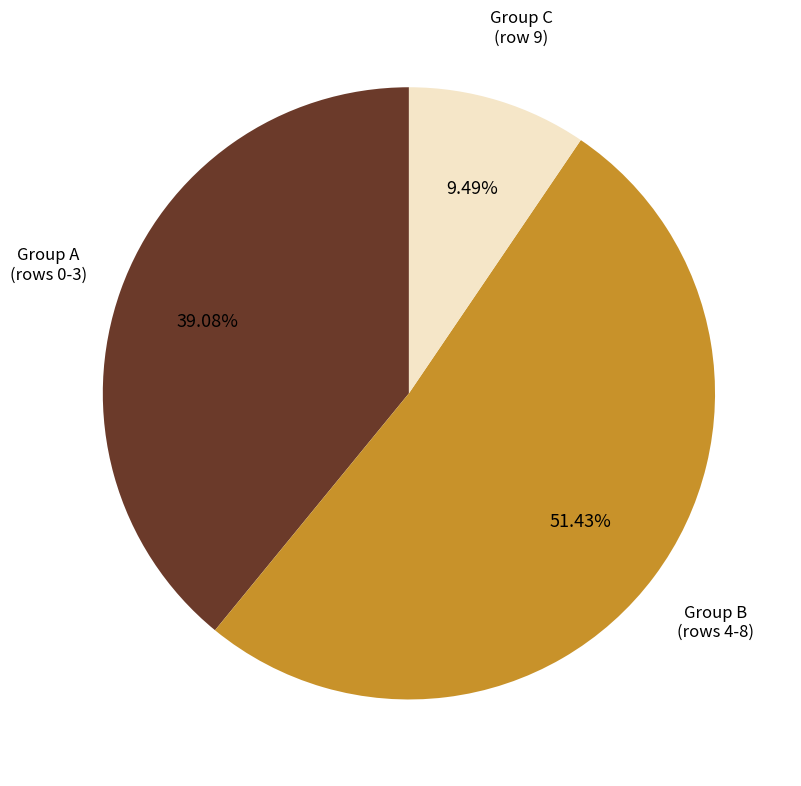

Is there a majority slice in this chart?

Yes